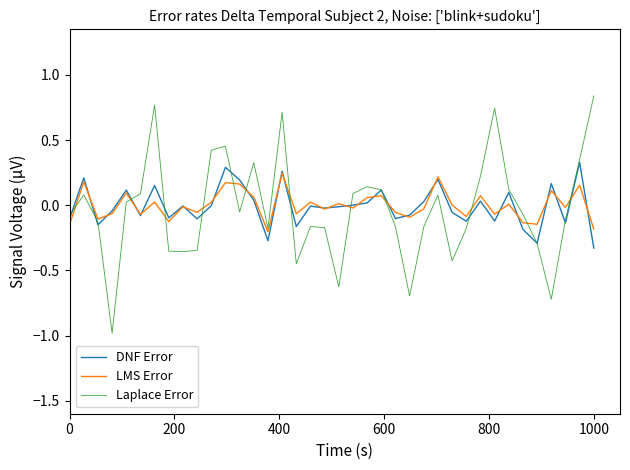

What is the minimum value for Laplace Error?

-1.0